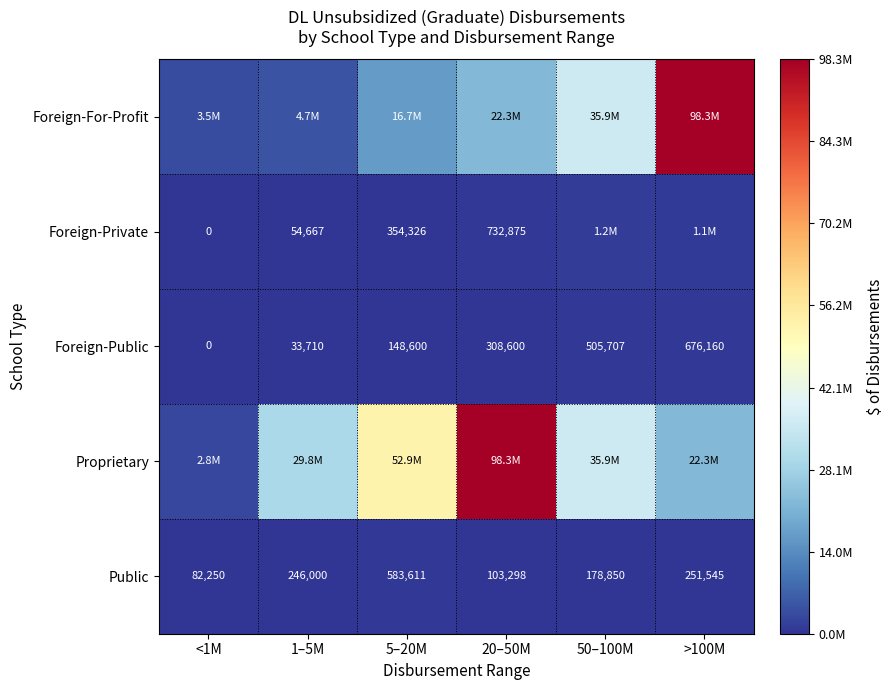

What is the difference between the highest and lowest values at 20–50M?

98217438